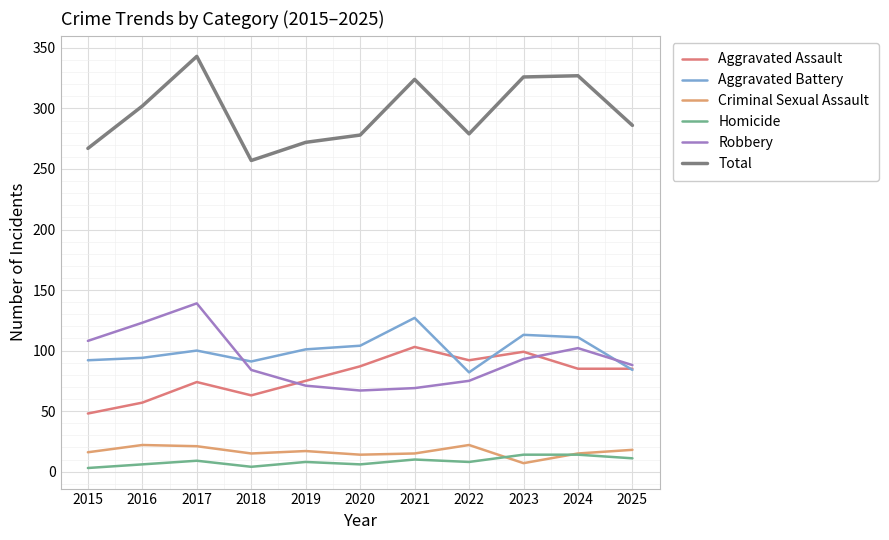

At which label does Aggravated Battery first exceed 100?

2019